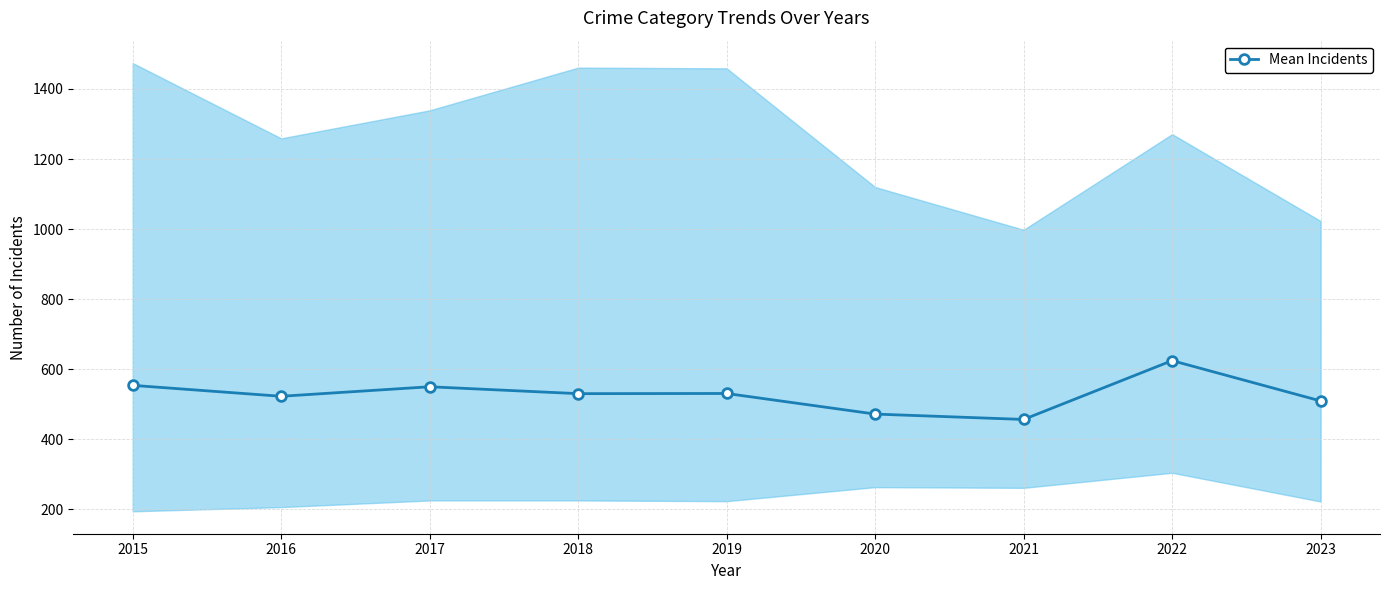

Where is the data nearest to the value 540?

2019